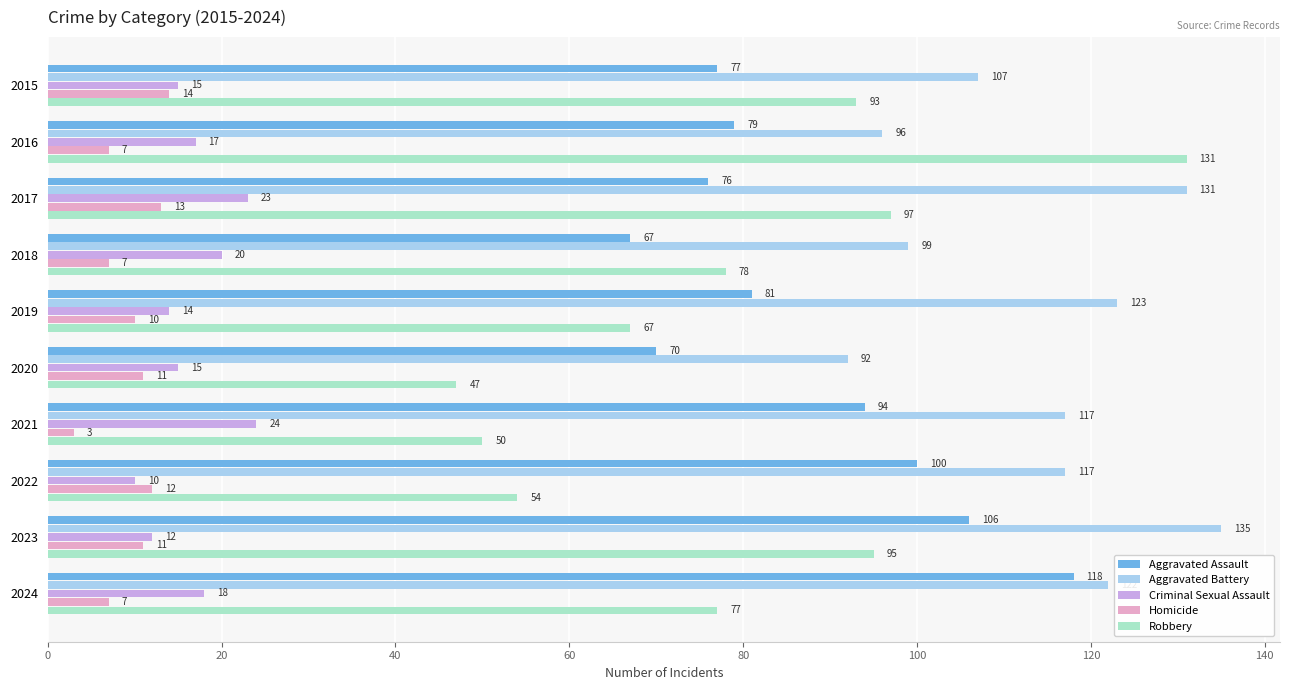

What is the sum of all Criminal Sexual Assault values?

168